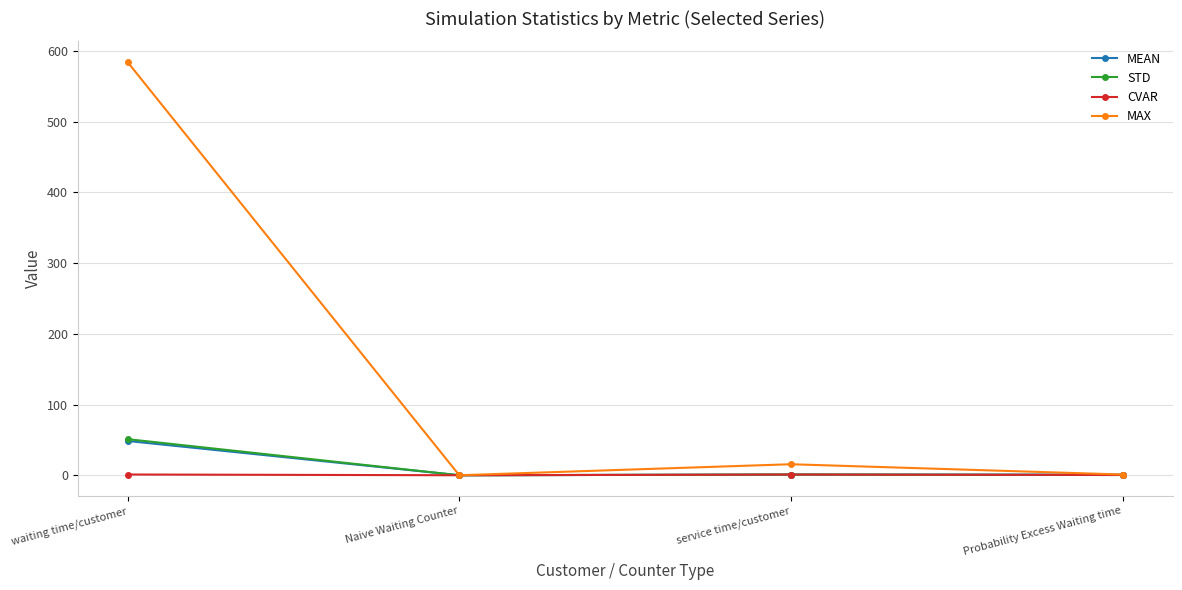

In MAX, how many points are lower than both neighbors (excluding endpoints)?

1